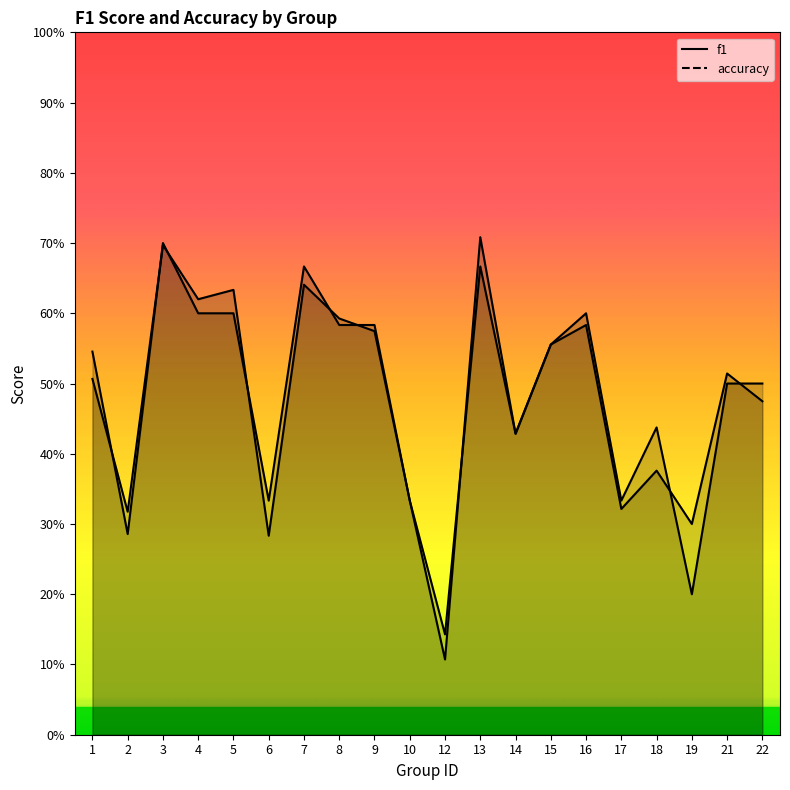

Does the chart have visible grid lines?

No